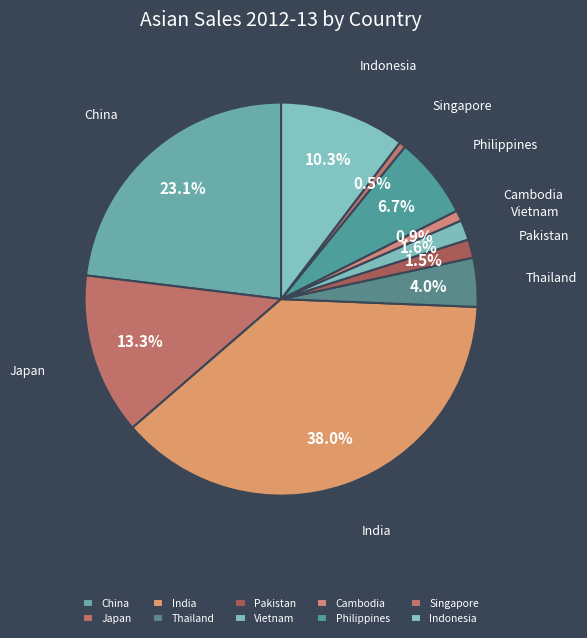

Which slice is the largest?

India